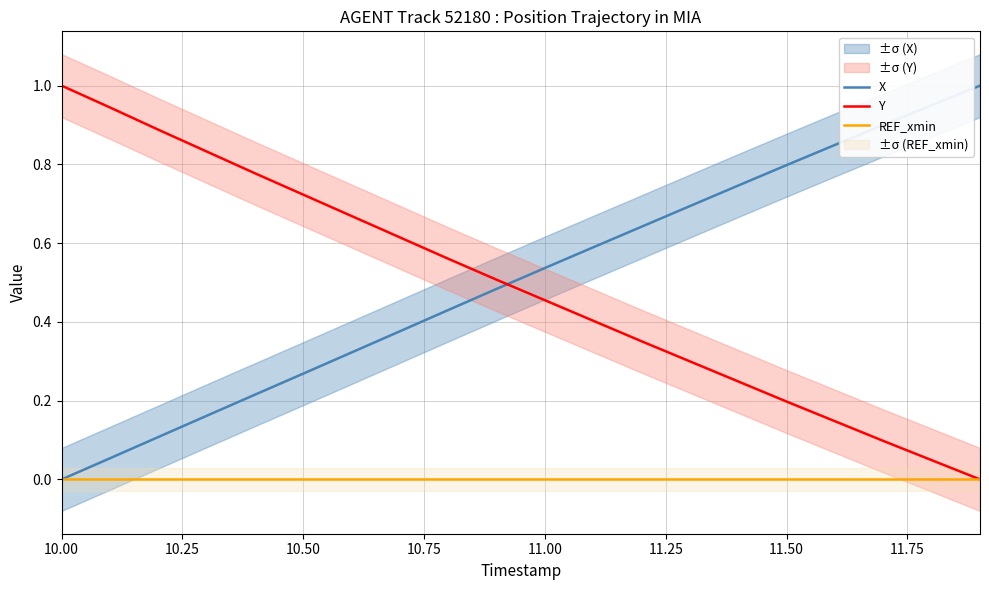

Does the chart display data point markers on the line(s)?

No